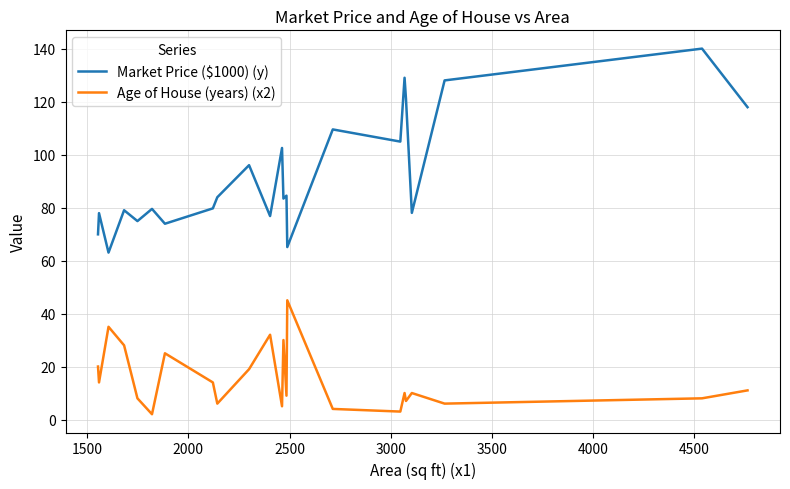

Does the chart have visible grid lines?

Yes